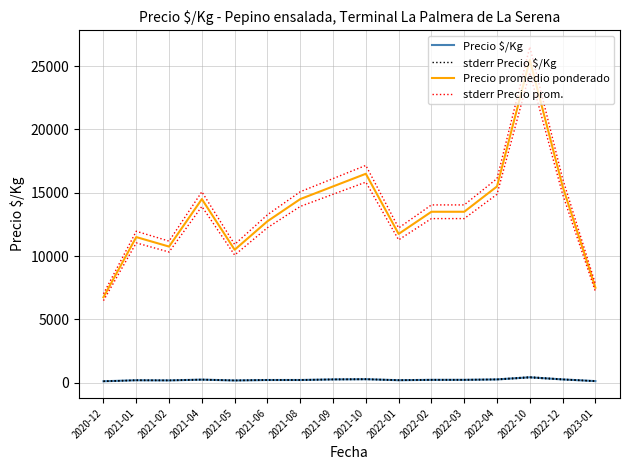

Count the number of data series in this chart.

4